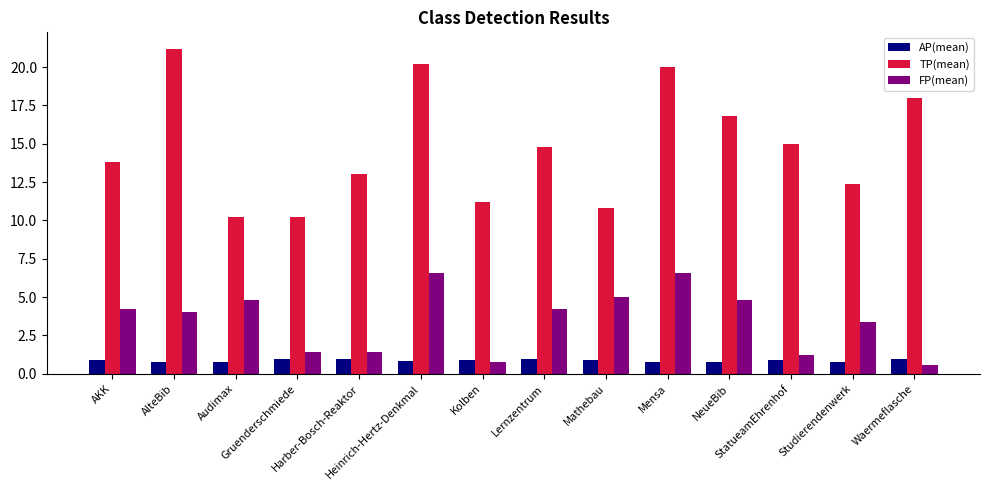

What value does the TP(mean) series have at Waermeflasche?

18.0